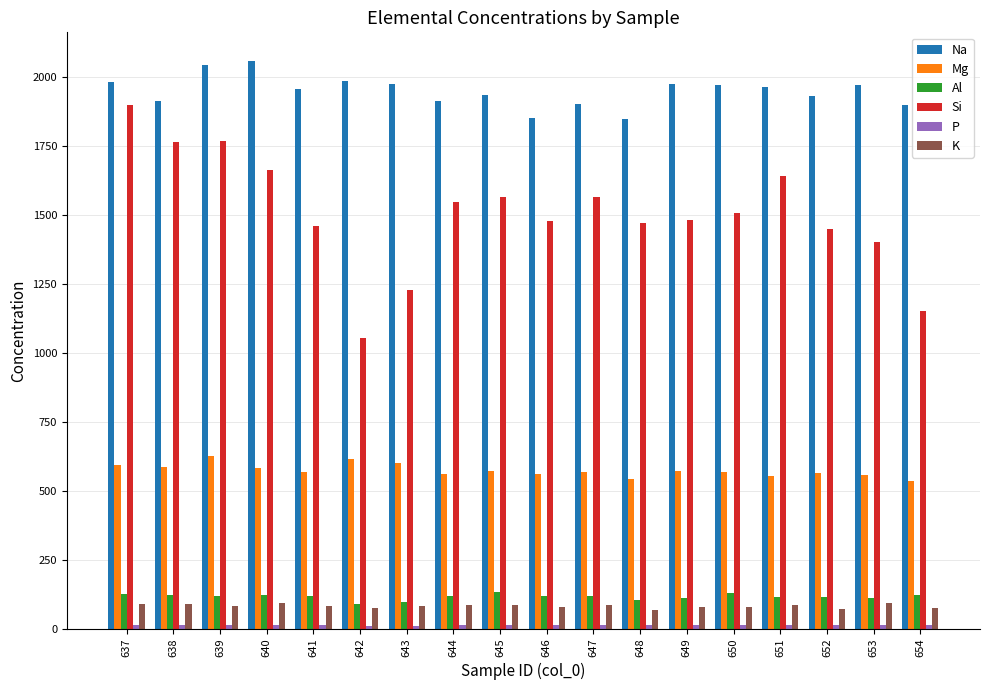

How many bars are there in total?

108